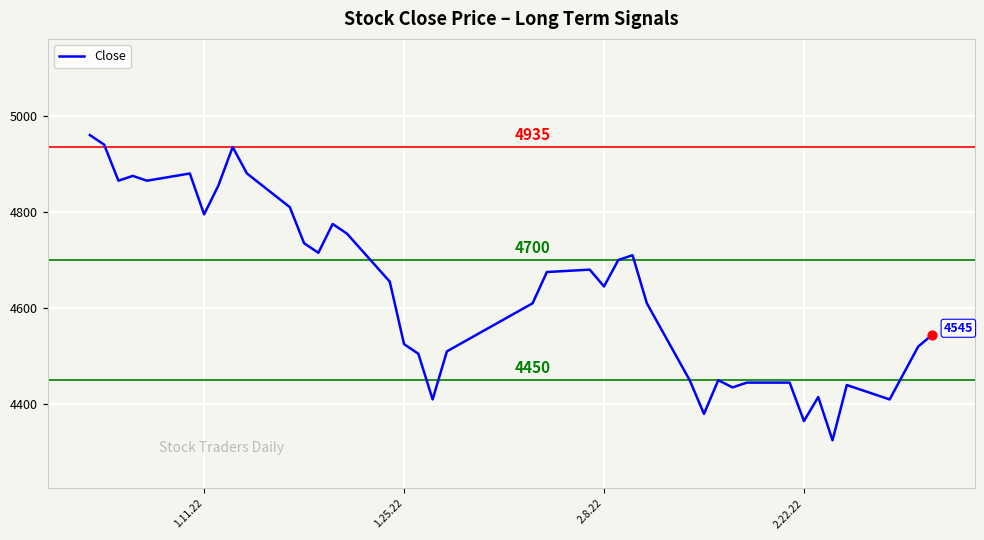

What is the difference between the maximum and minimum values?

635